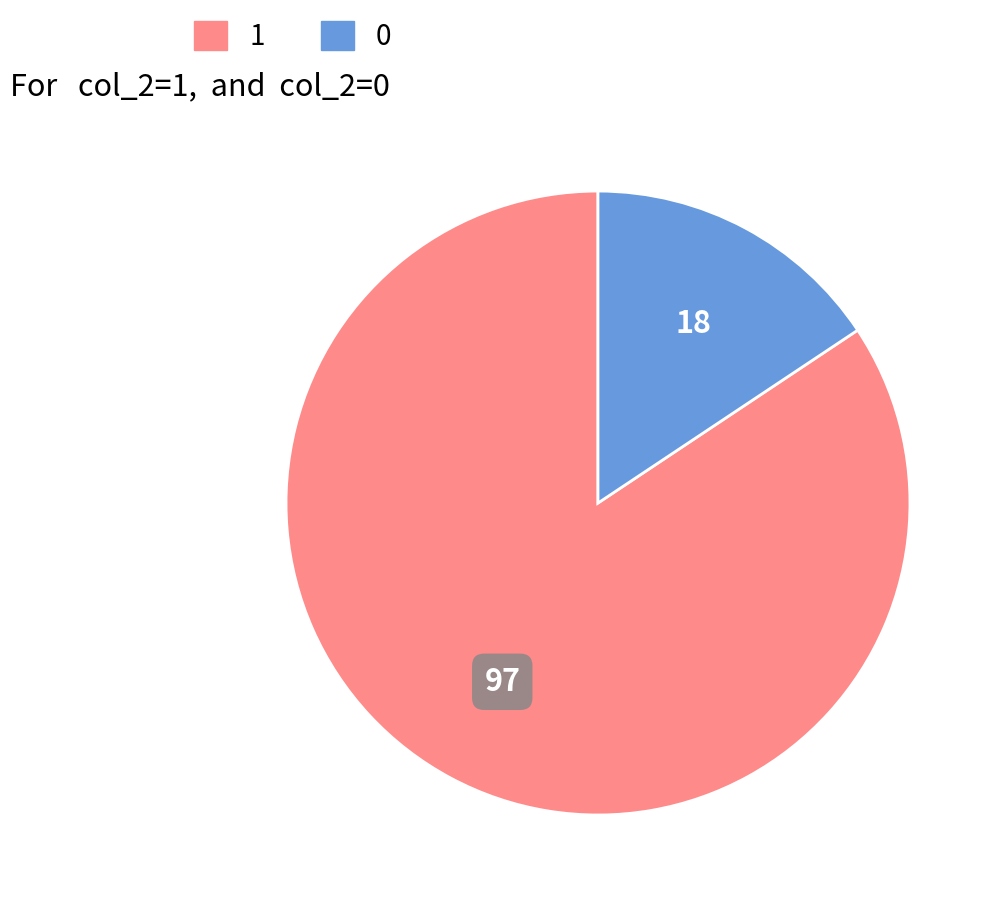

Is there any slice that represents more than half of the pie?

Yes